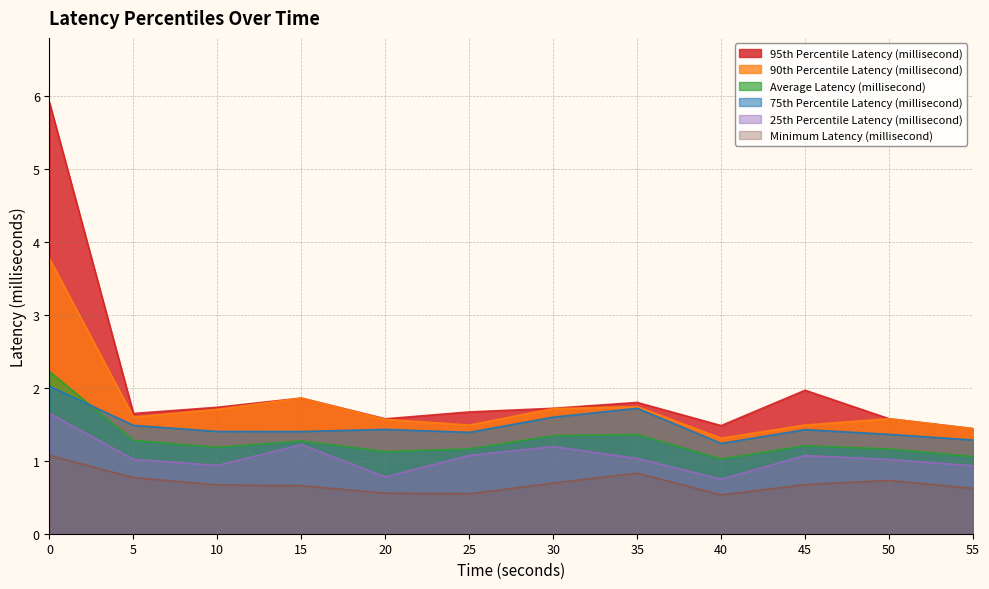

Is it true that Average Latency (millisecond) equals 2.2 at 30?

False